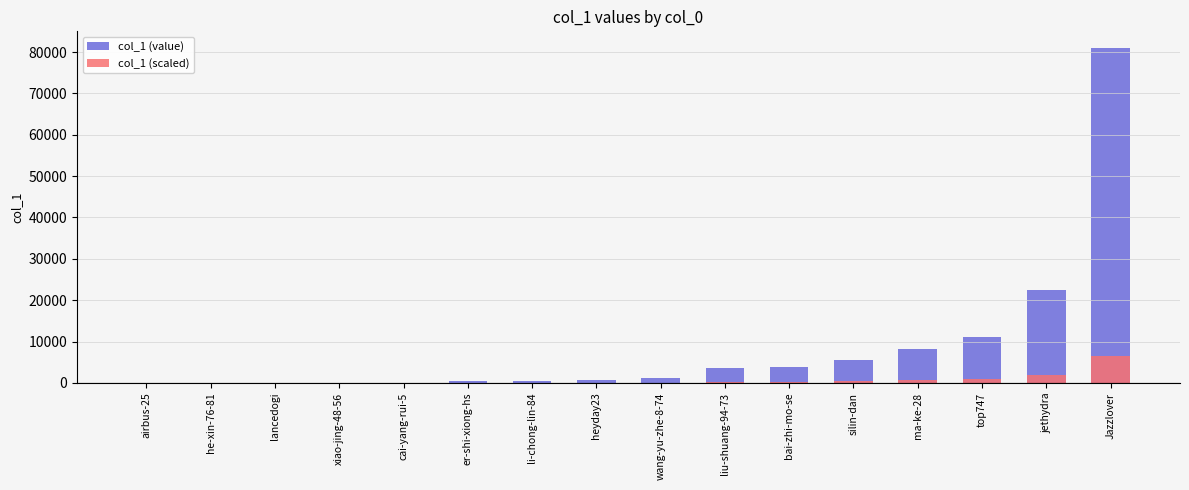

List the series in order of their peak value, highest first.

col_1 (value), col_1 (scaled)